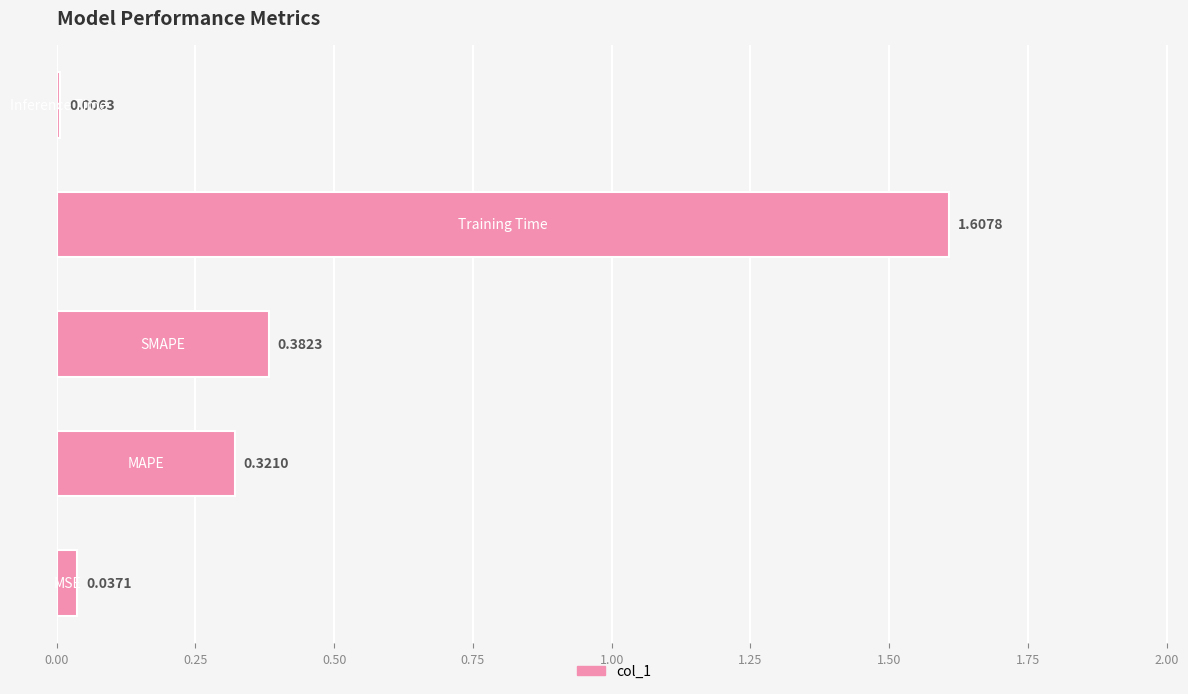

What is the sum of all values?

2.4